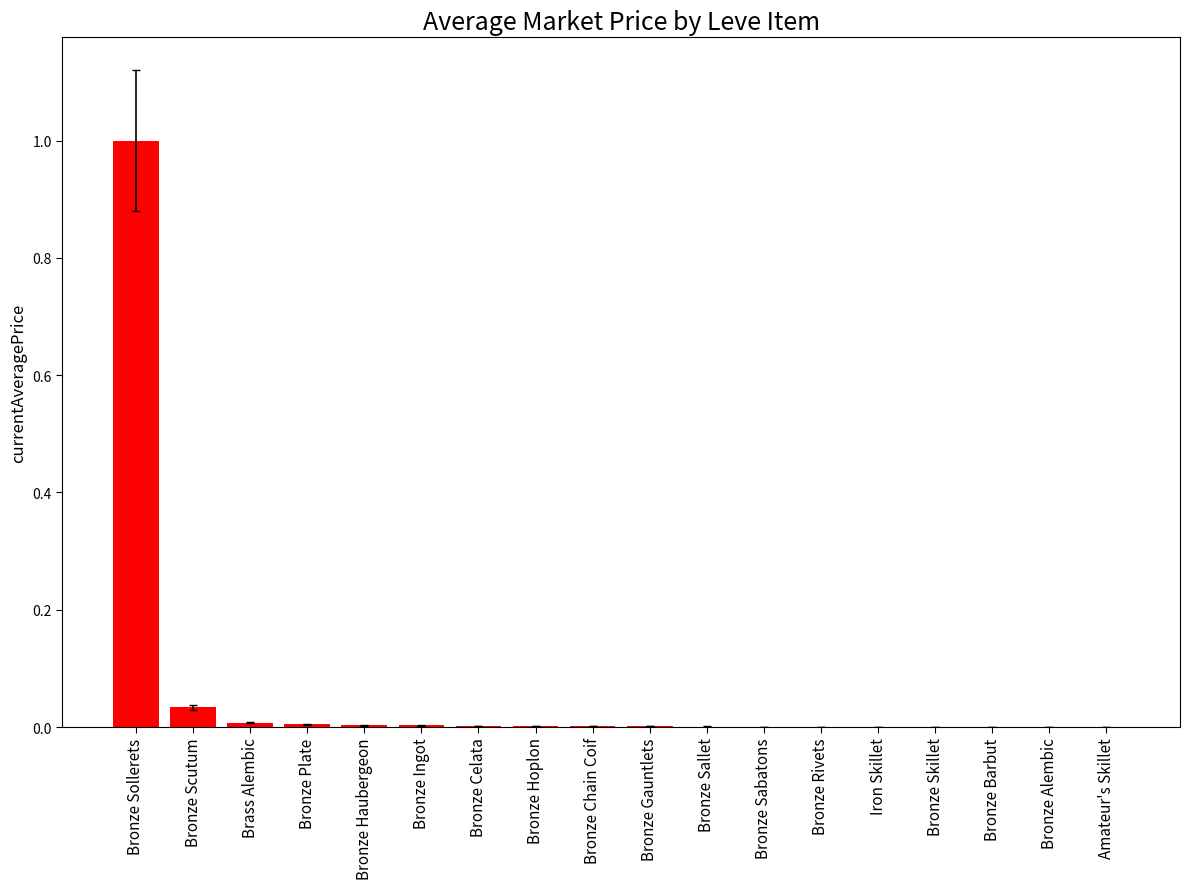

What is the greatest value displayed?

1.0